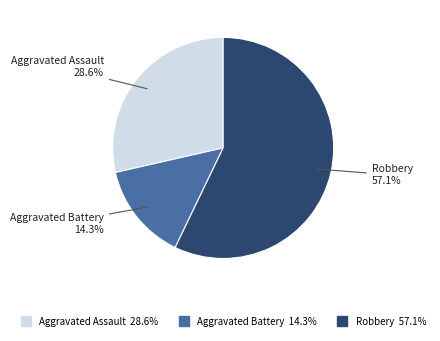

To the nearest percent, what is the difference between the largest and smallest slice percentages?

43%